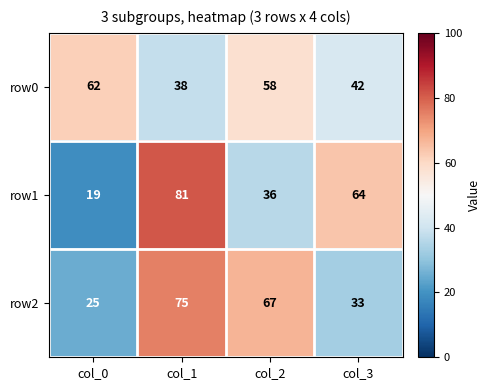

Which series changed the most between col_1 and col_2?

row1